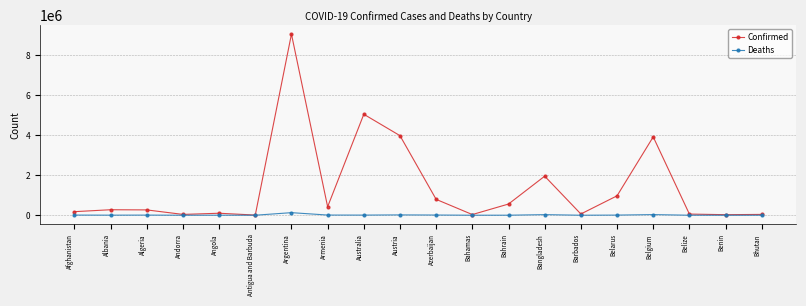

True or false: Deaths has more than 0 points higher than both neighbors.

True